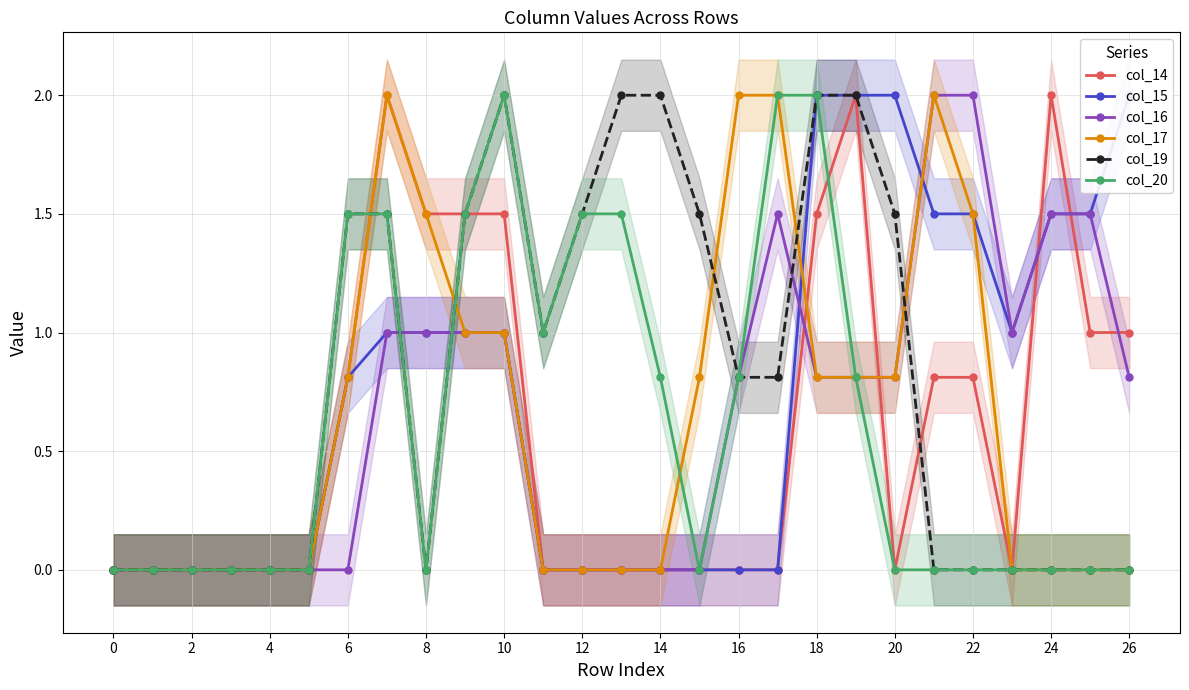

What is the difference between the maximum and second lowest values in the col_15 series?

2.0